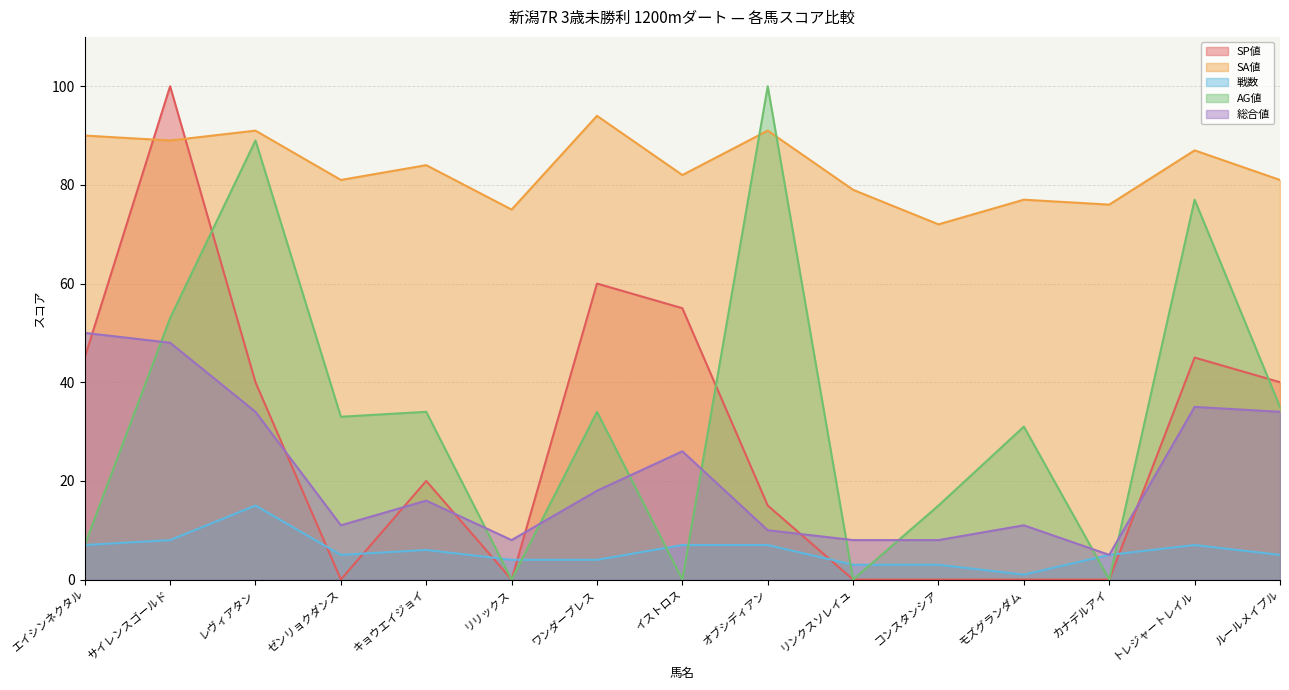

Does the chart display data point markers on the line(s)?

No